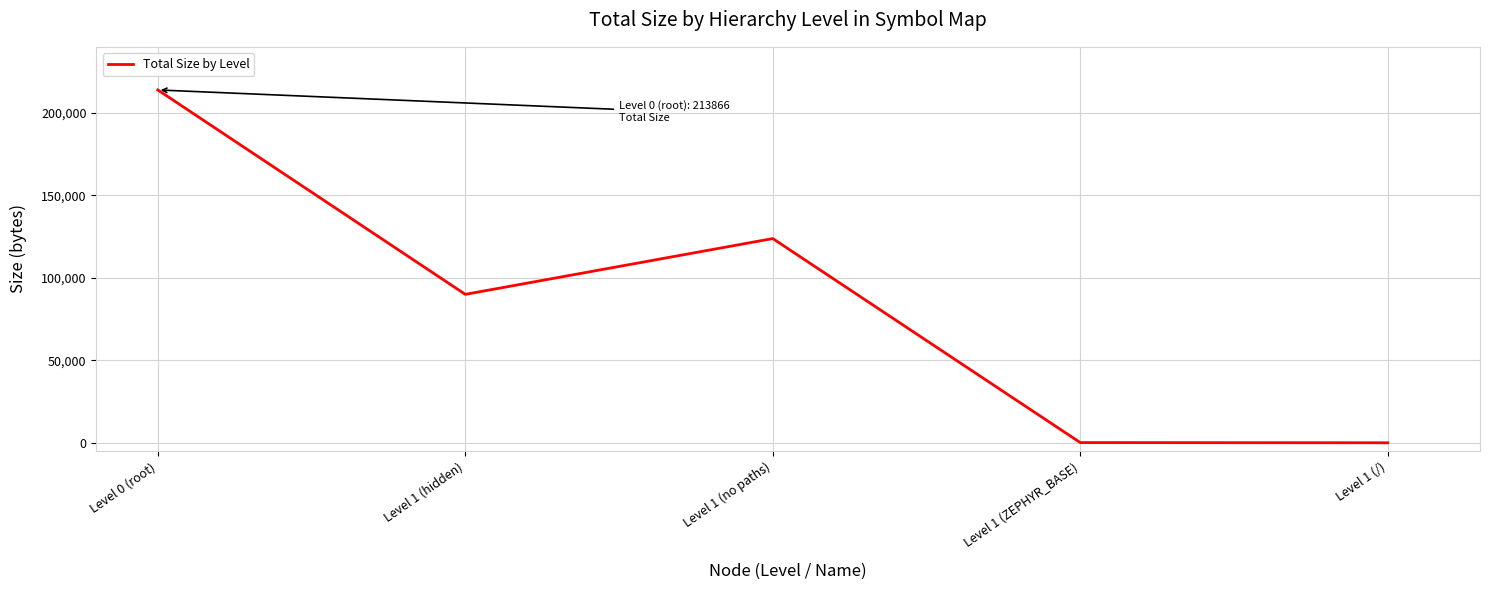

Where is the first local minimum?

Level 1 (hidden)